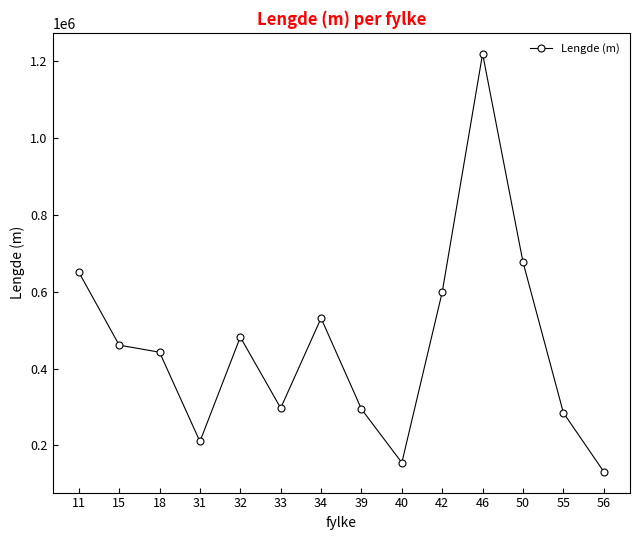

The value at 18 is 442376. True or false?

True